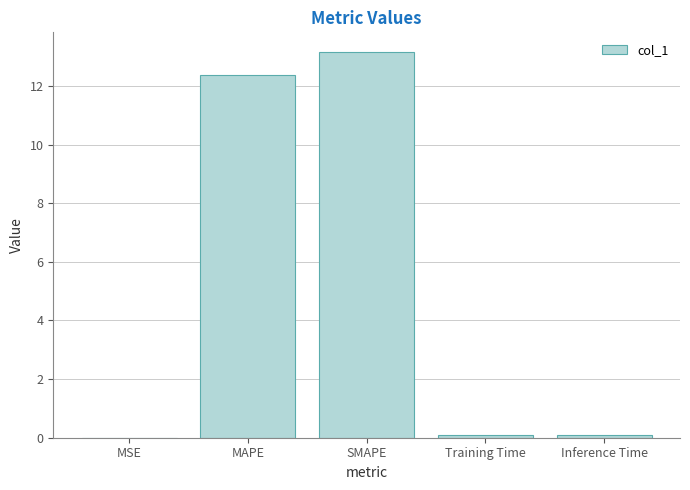

Read the value at MAPE.

12.4